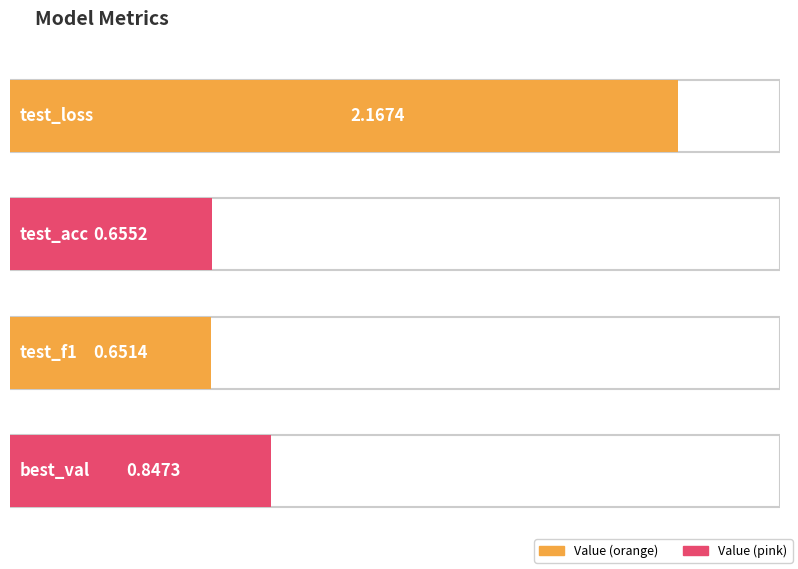

True or false: the data shows 3.7 at test_loss.

False